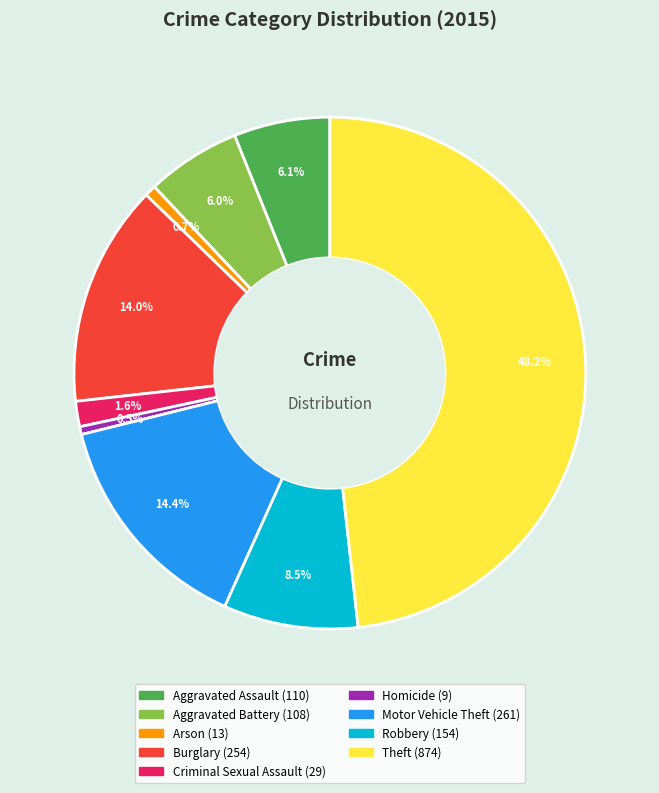

How many slices are in this pie chart?

9